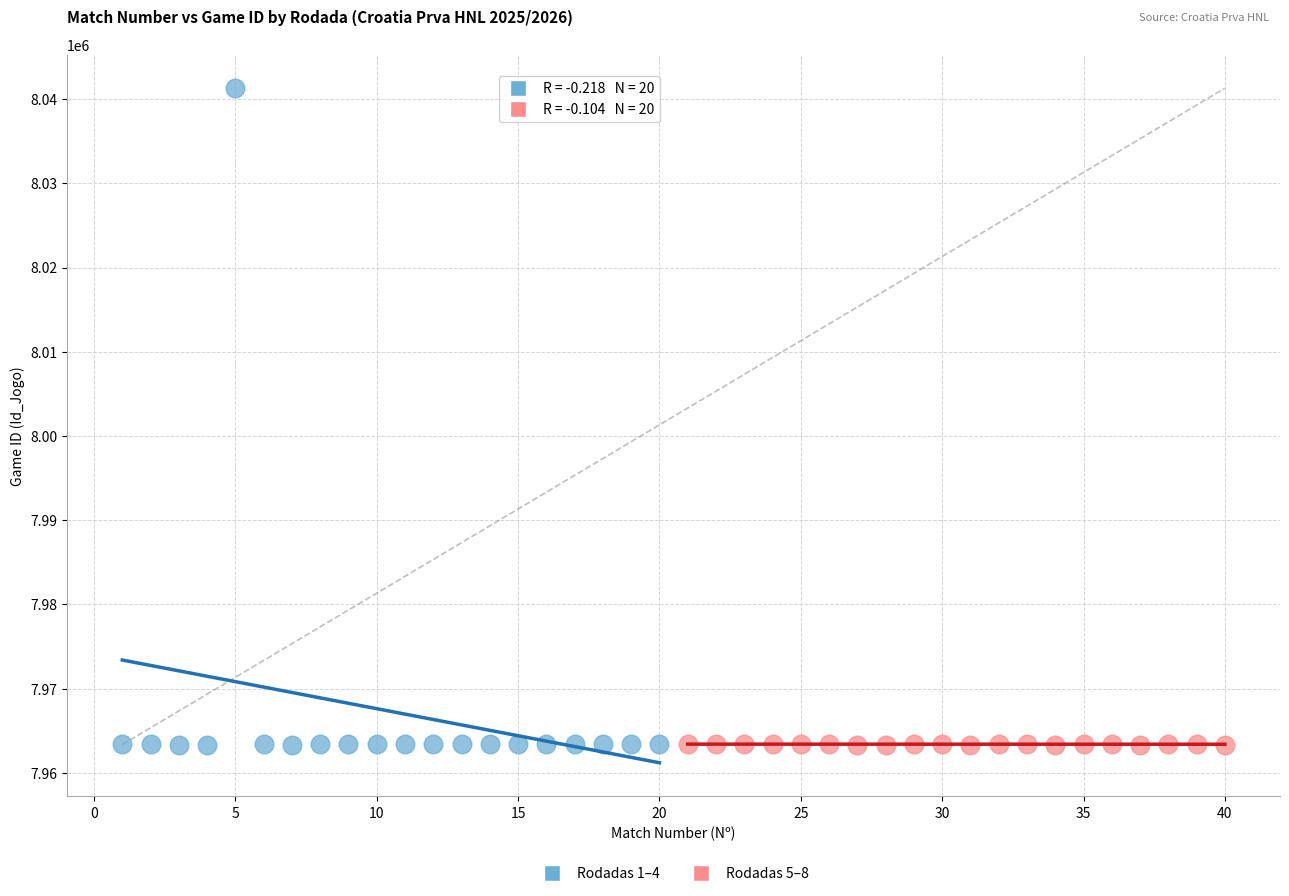

Which series has the widest spread of Y values?

Rodadas 1–4